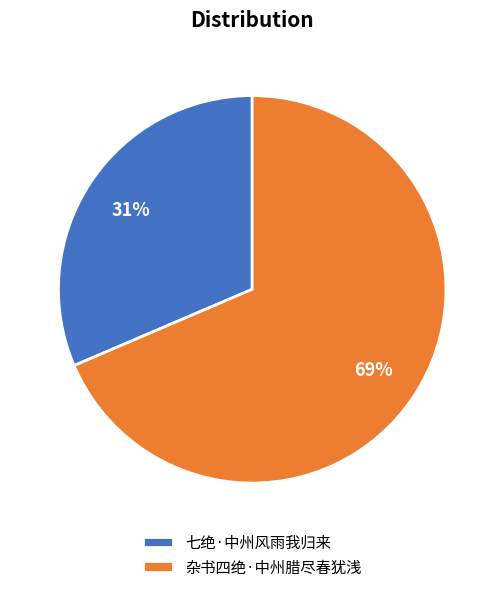

Is there a majority slice in this chart?

Yes